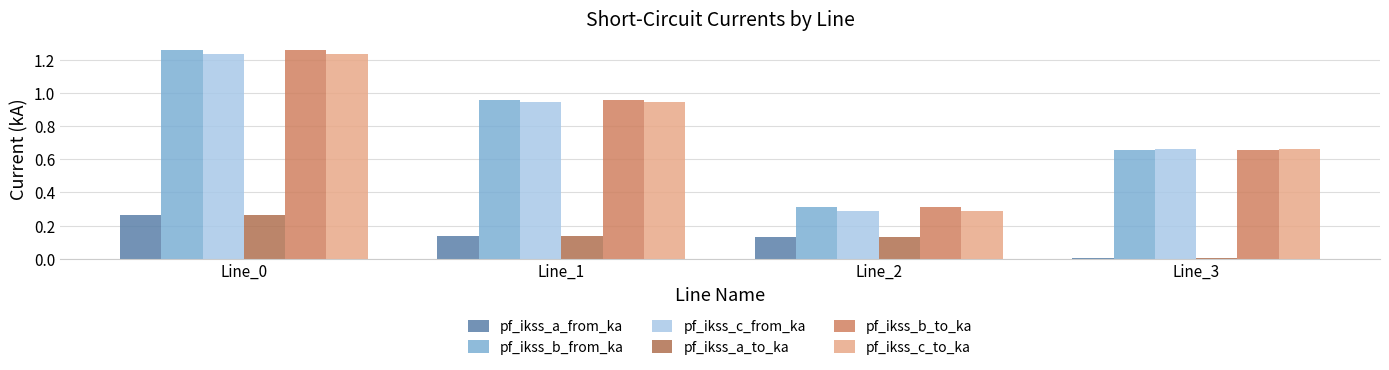

What is the difference between the pf_ikss_b_to_ka values at Line_0 and Line_3?

0.6